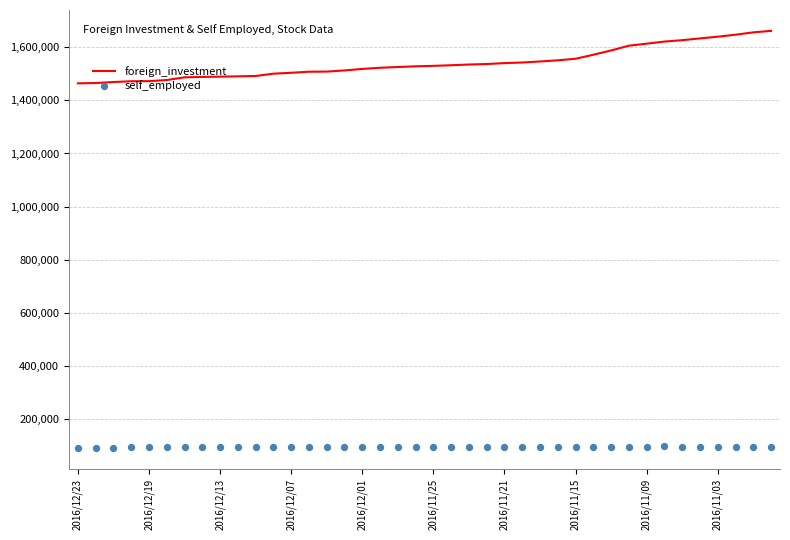

Which series has the largest Y range (max minus min)?

foreign_investment